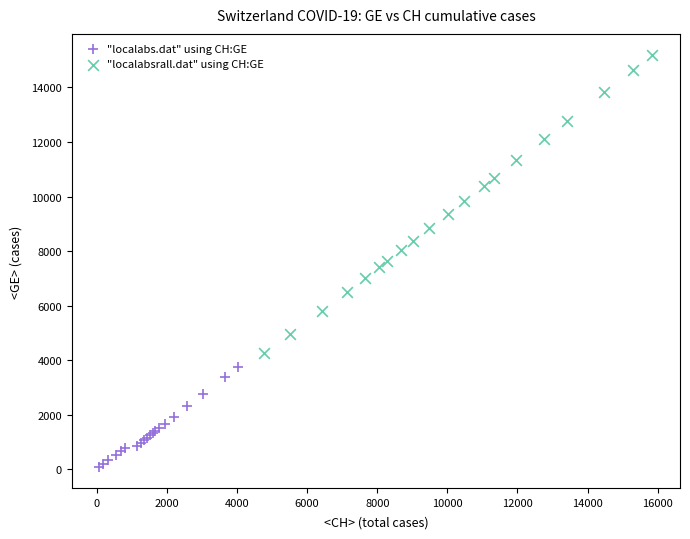

What are all the series names shown in the legend?

"localabs.dat" using CH:GE, "localabsrall.dat" using CH:GE